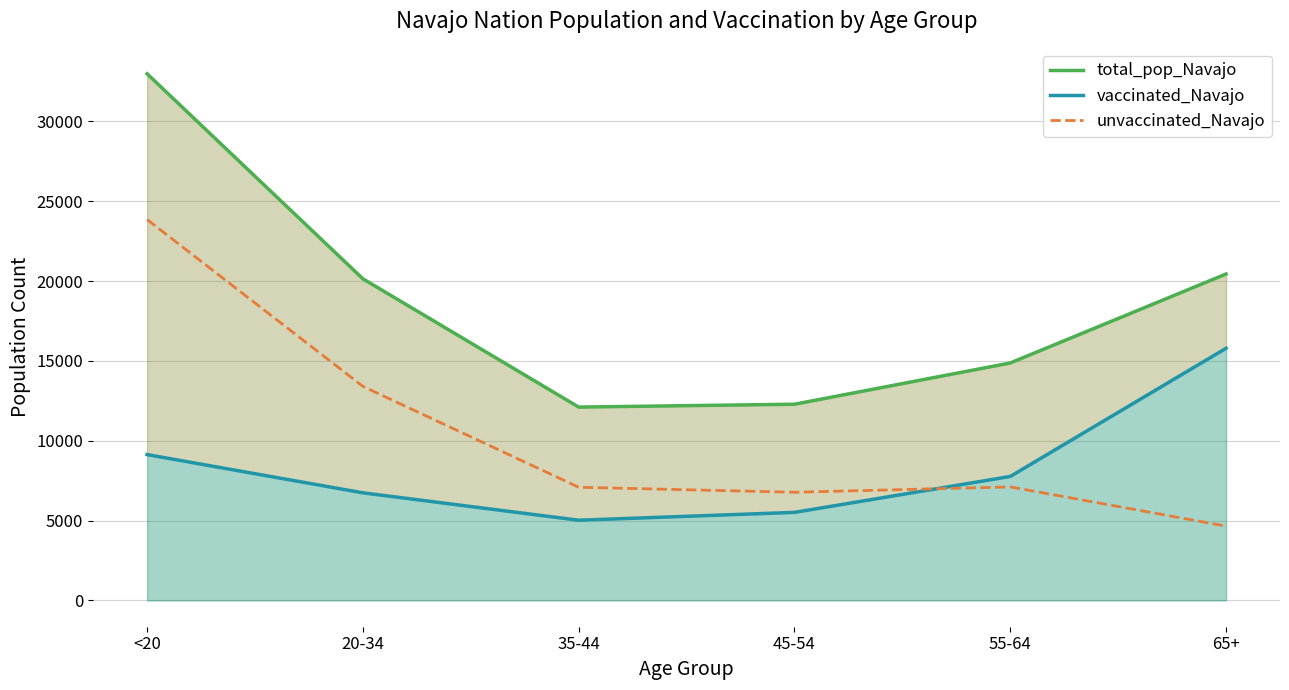

How many lines are shown in the chart?

3